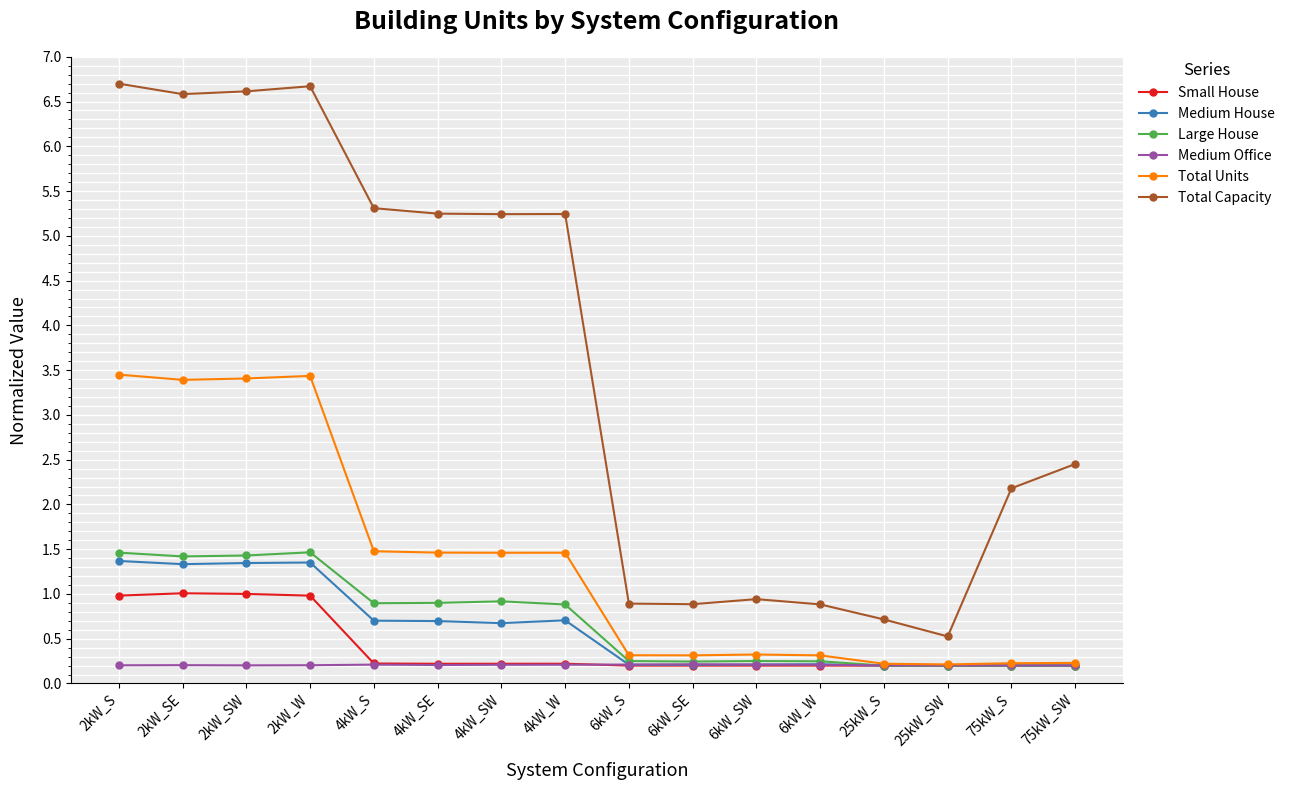

What is the value of the Total Capacity point at the 2nd from the left?

6.6